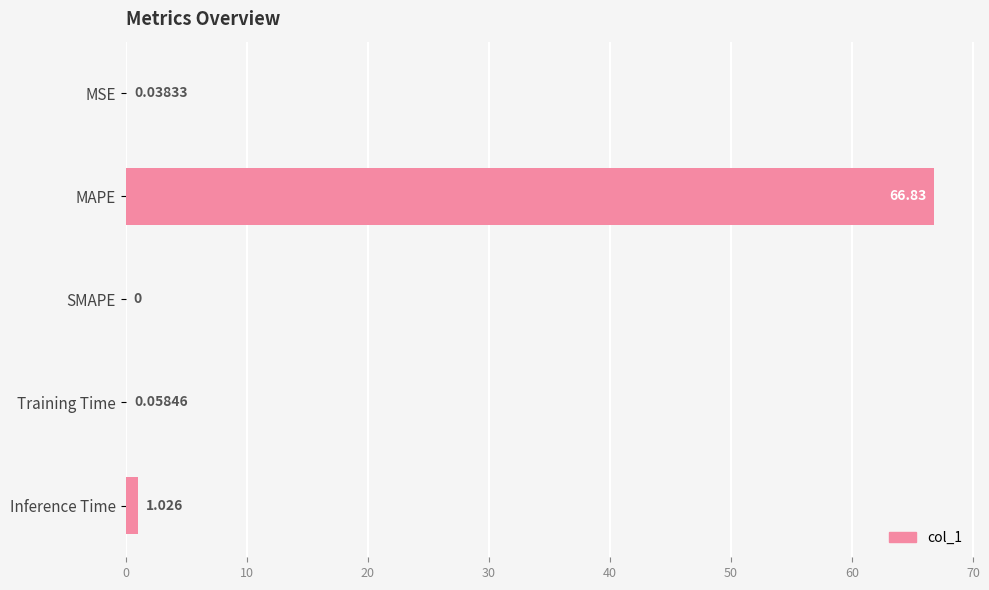

Which has a higher value, MAPE or SMAPE?

MAPE